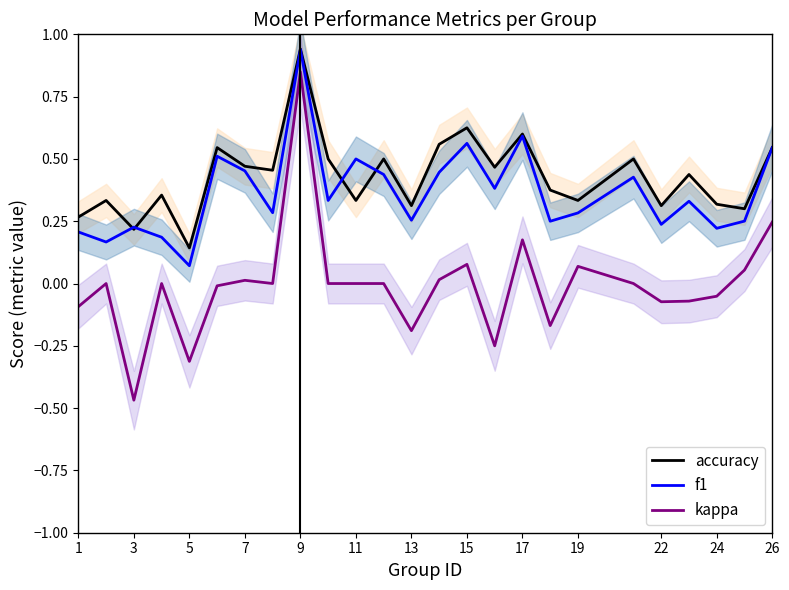

The value of accuracy at 24 is 0.1. True or false?

False